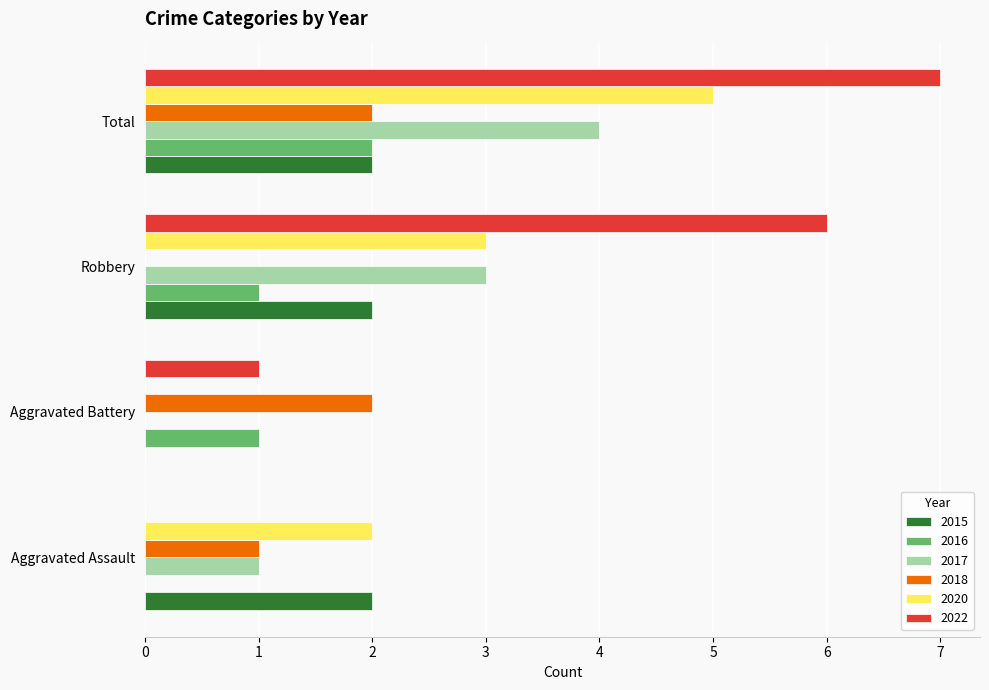

The value of 2018 at Aggravated Battery is 2. True or false?

True